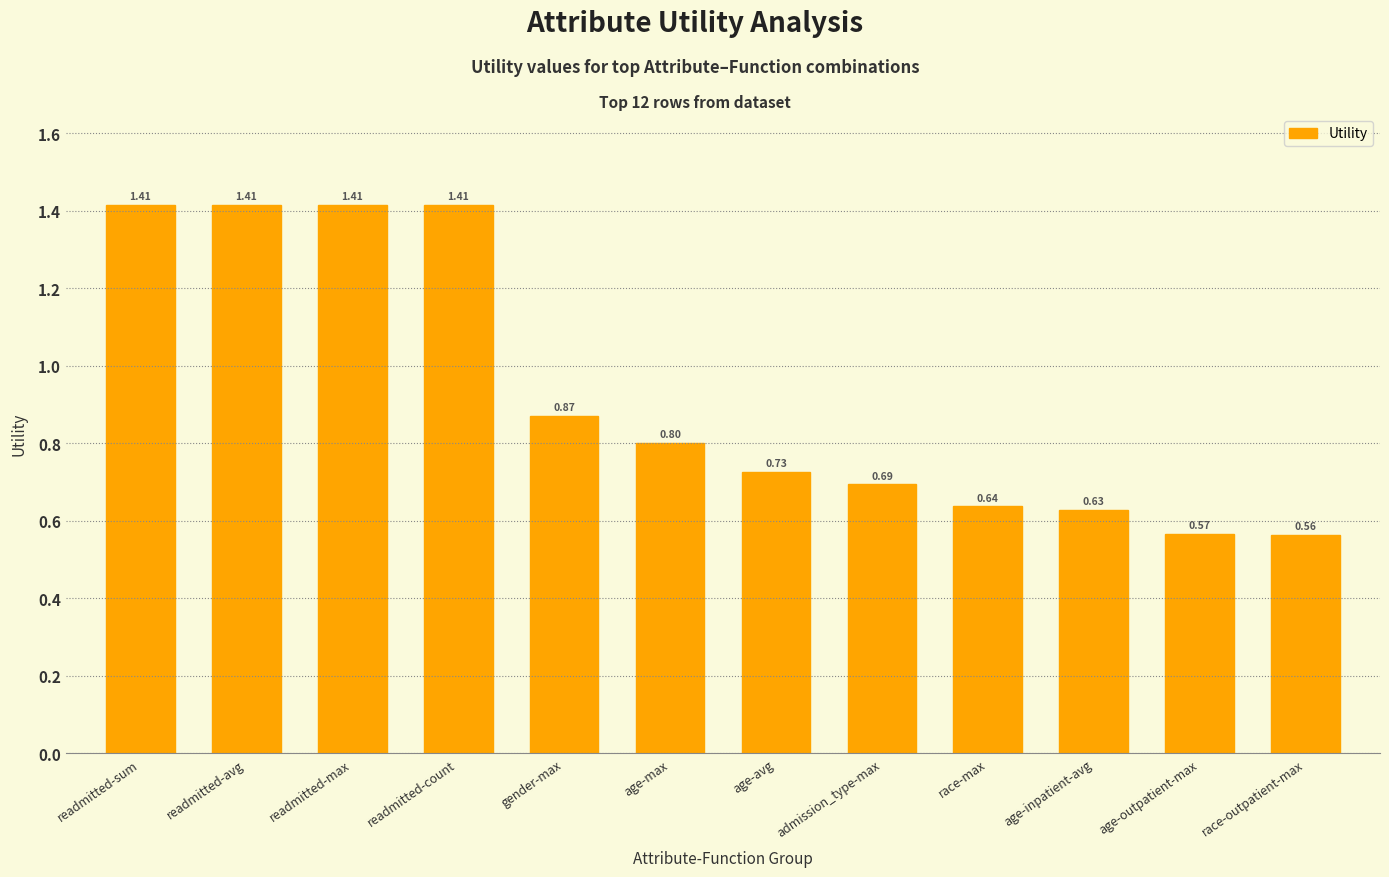

At which category does the chart reach its minimum across all series?

race-outpatient-max